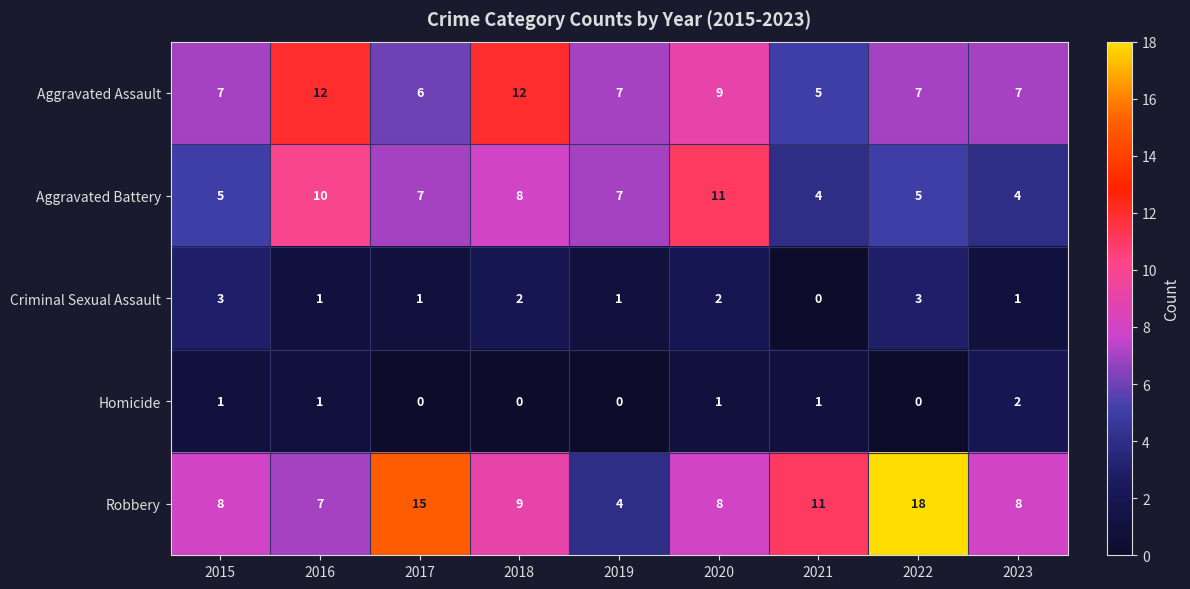

How many distinct data groups are displayed?

5